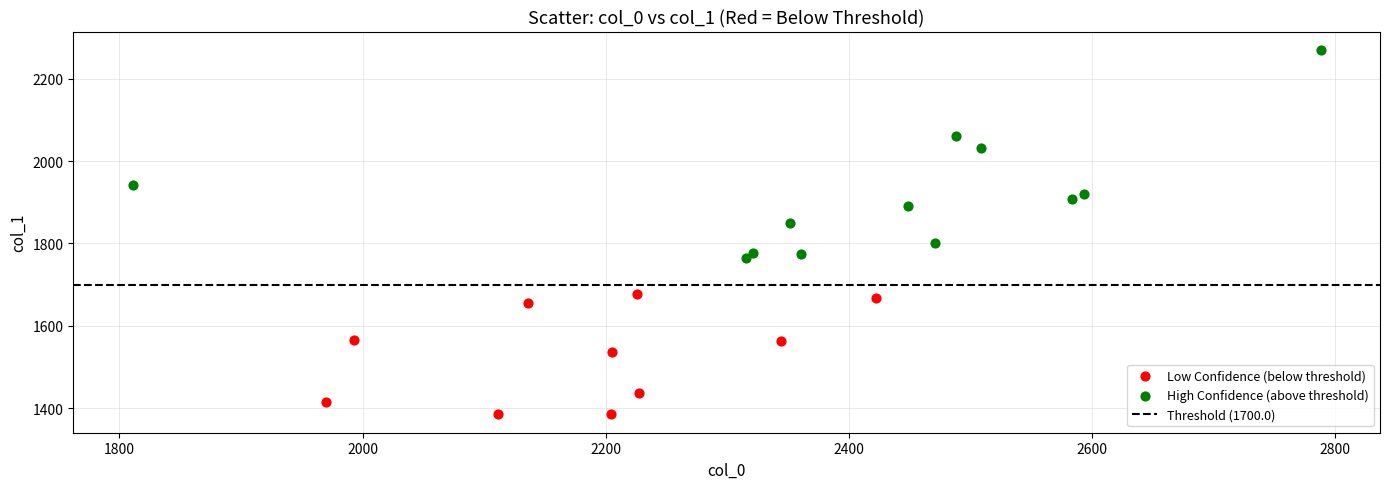

Which series has the largest Y range (max minus min)?

High Confidence (above threshold)